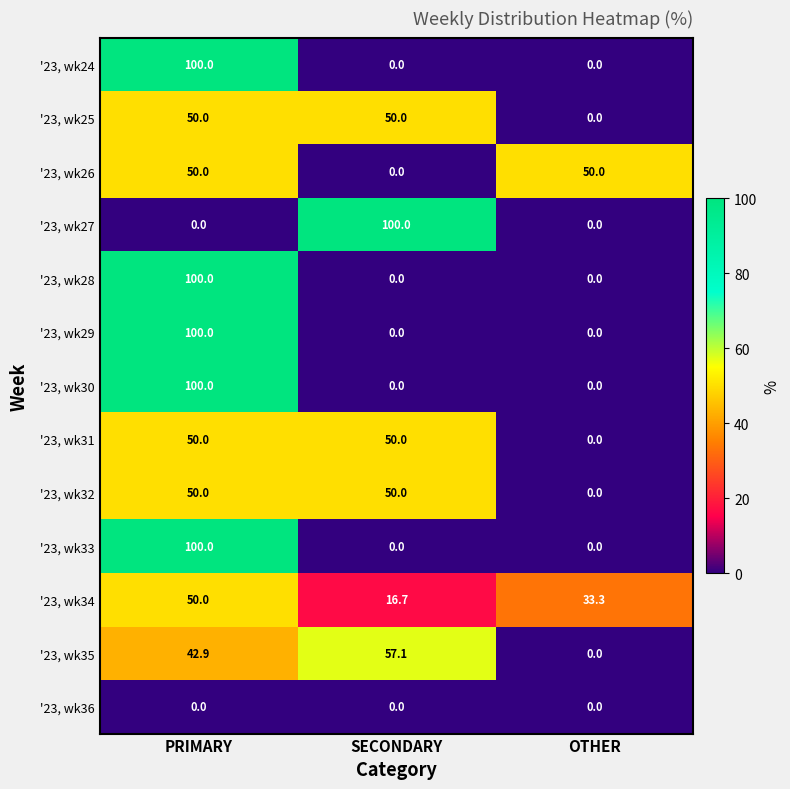

What is the total value across all series at SECONDARY?

323.8